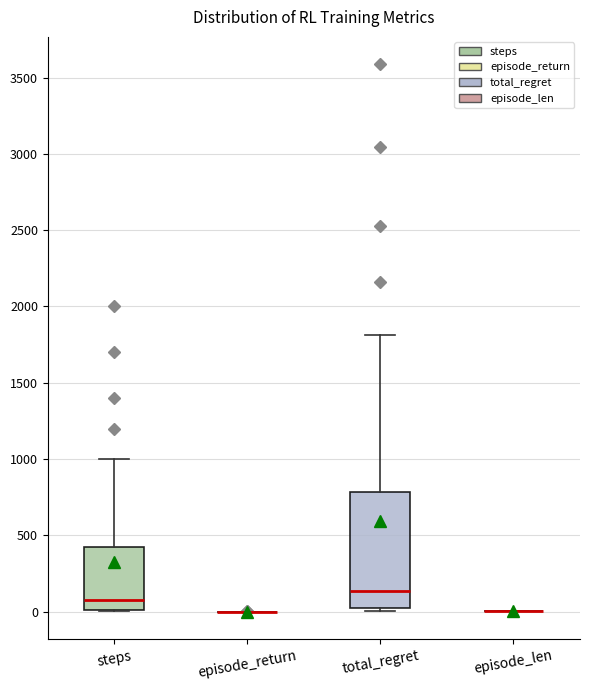

Reading left to right, read every box against the y-axis: the position of its median line, the range the box covers, and the ends of its whiskers. The values are not printed on the chart, so give them approximately, as read against the axis.

steps: median 100, box 0 to 450, whiskers 0 to 1000
episode_return: box collapsed to a line at 0, whiskers 0 to 0
total_regret: median 150, box 0 to 800, whiskers 0 (just below the box's lower edge) to 1800
episode_len: box collapsed to a line at 0, whiskers 0 to 0